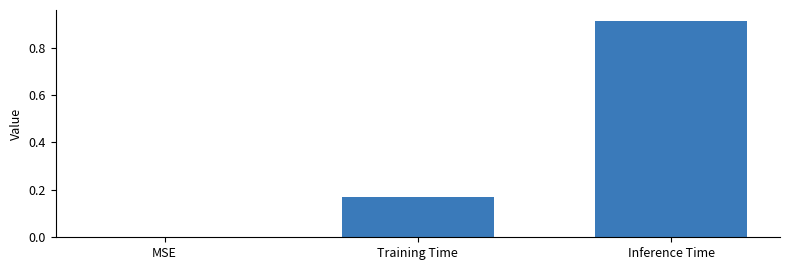

Where is the data nearest to the value 0?

MSE